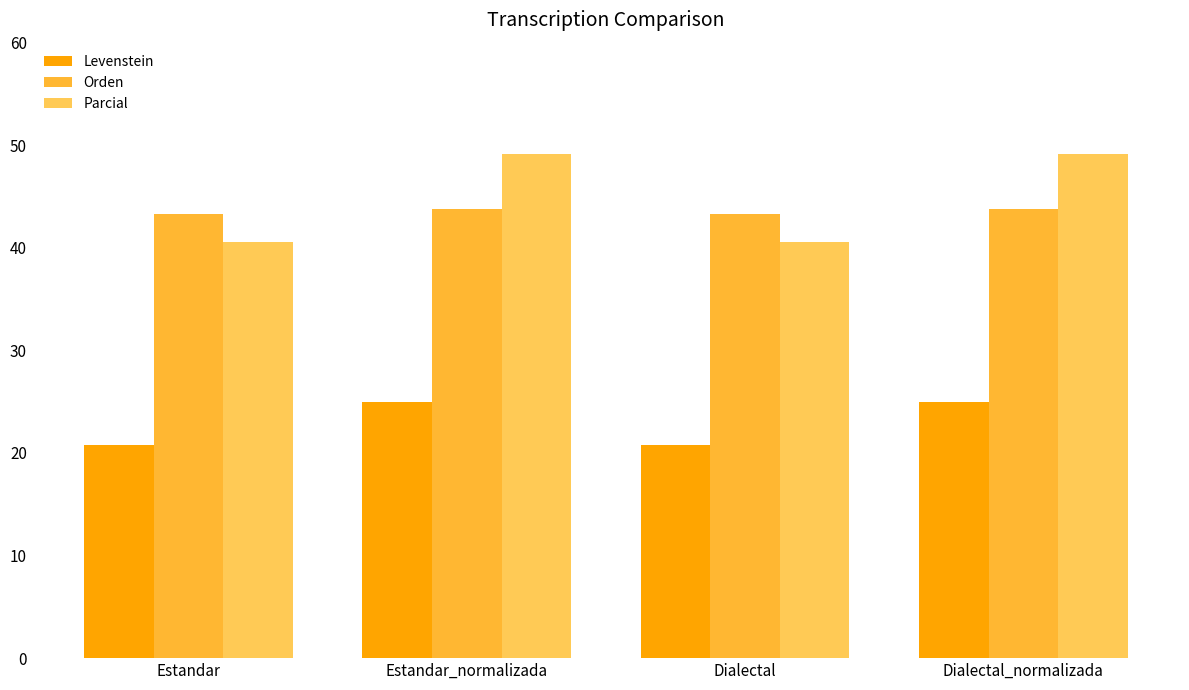

At how many categories does at least one series exceed 39?

4